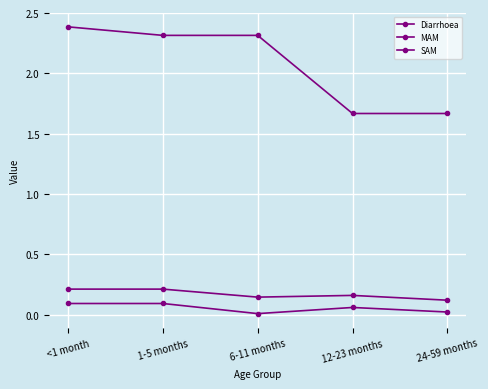

What position from the left is <1 month?

1